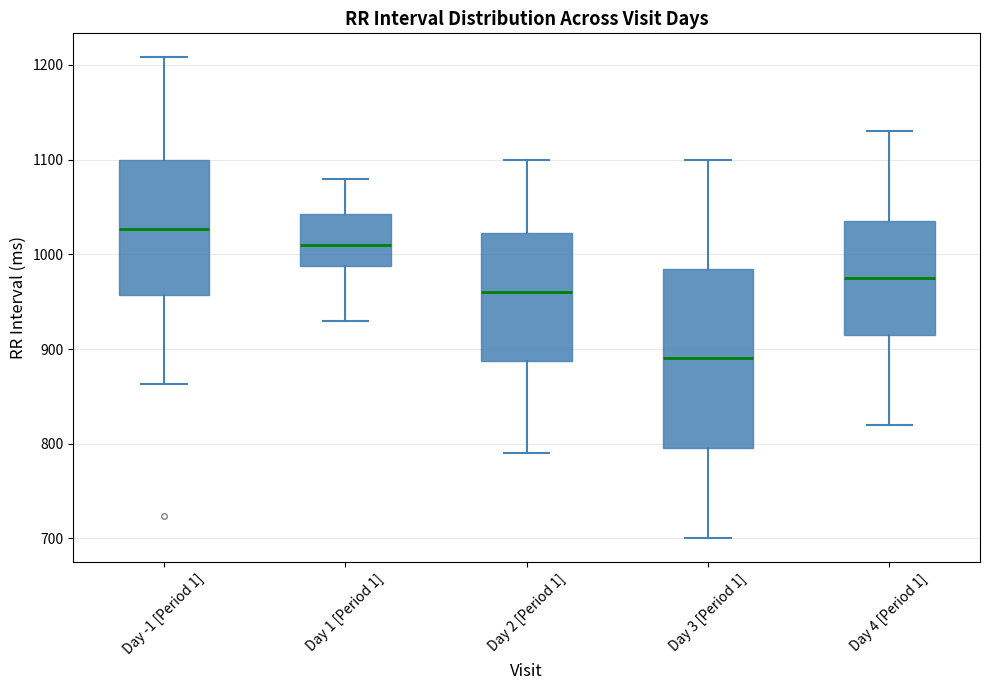

Where does the lower whisker of the box for Day -1 [Period 1] end on the y-axis? The values are not printed on the chart, so give them approximately, as read against the axis.

860